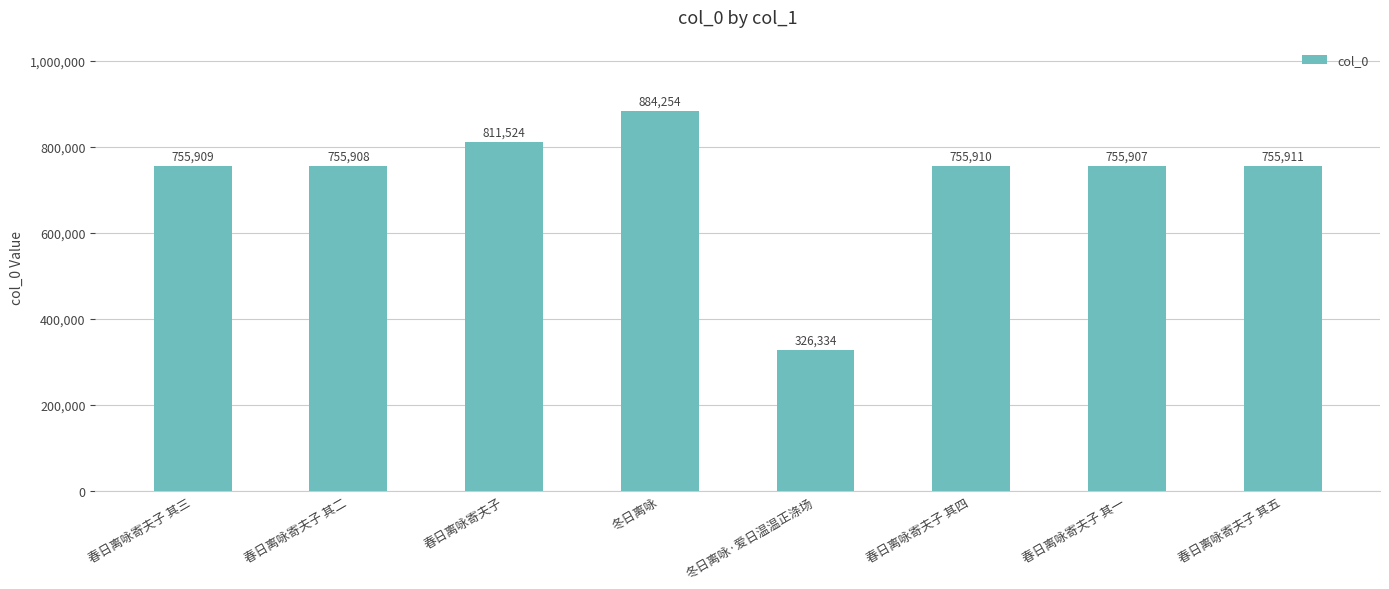

What is the average value?

725207